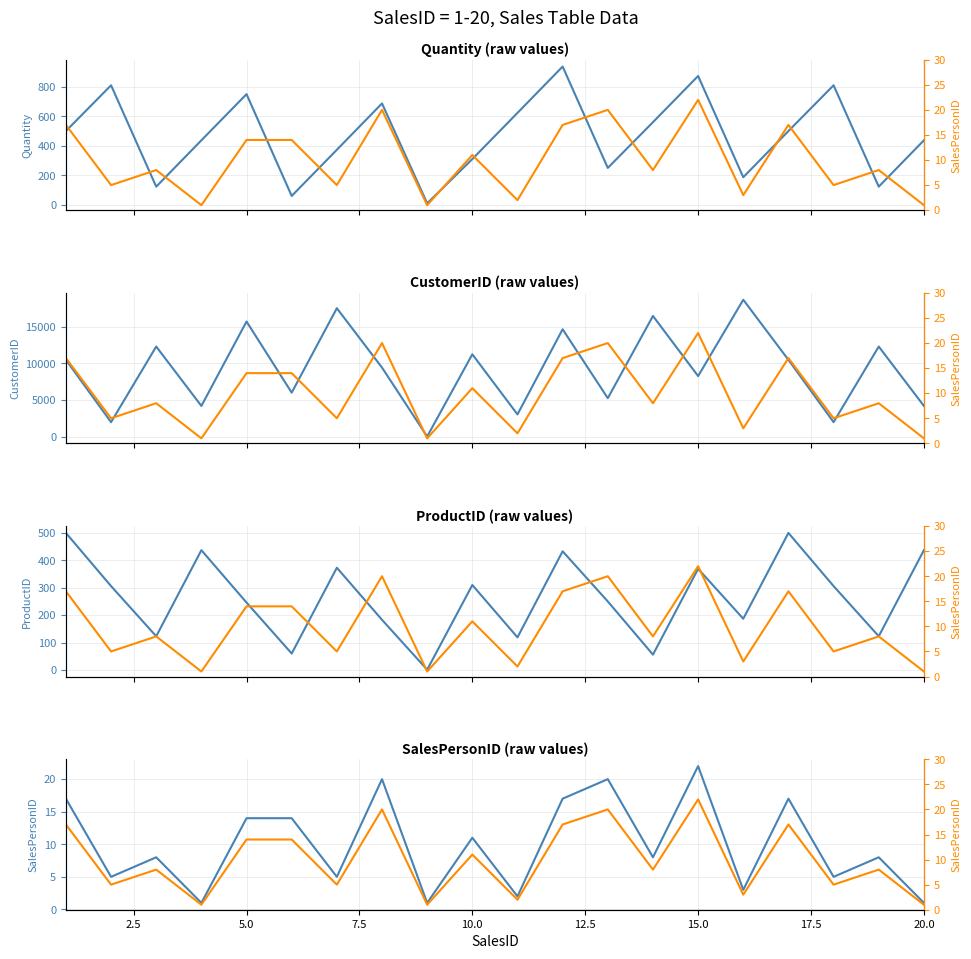

Which series has the largest range (max minus min)?

CustomerID